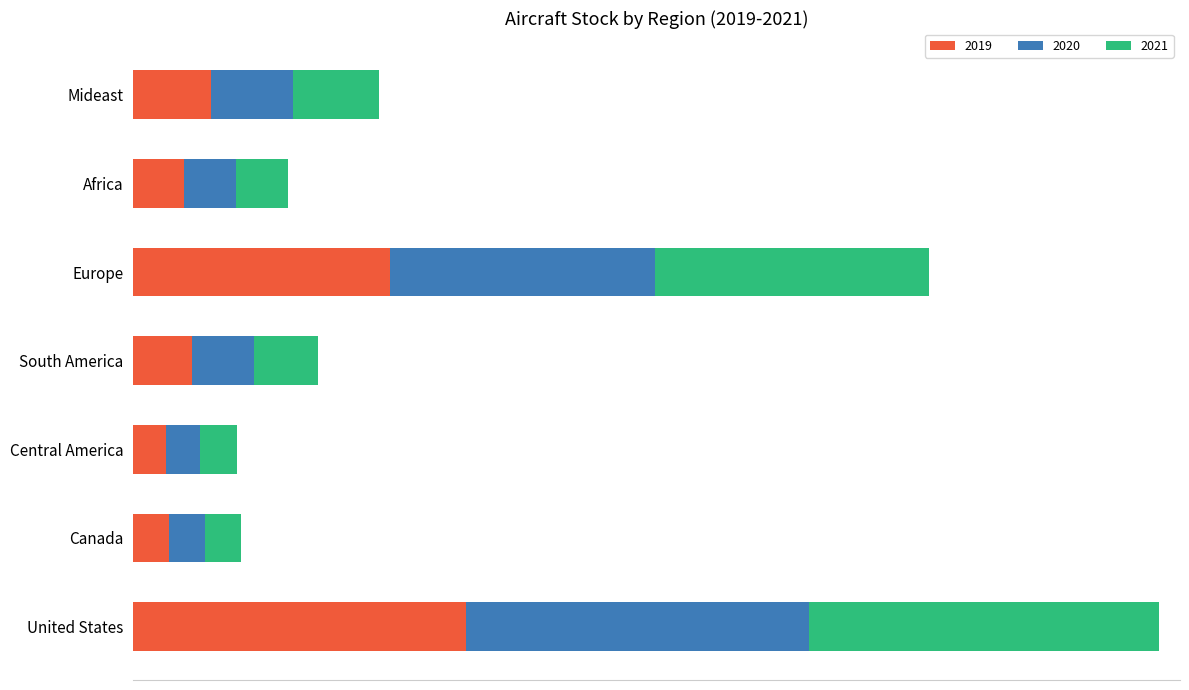

What are all the series names shown in the legend?

2019, 2020, 2021